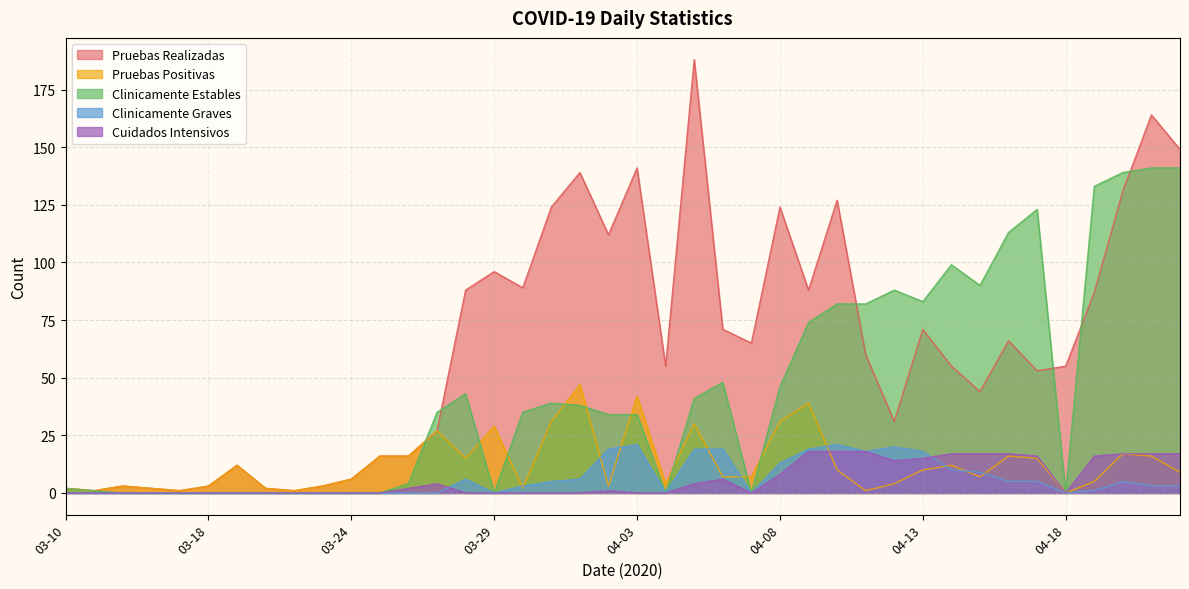

The Pruebas Realizadas series shows 71 at 04-13. True or false?

True